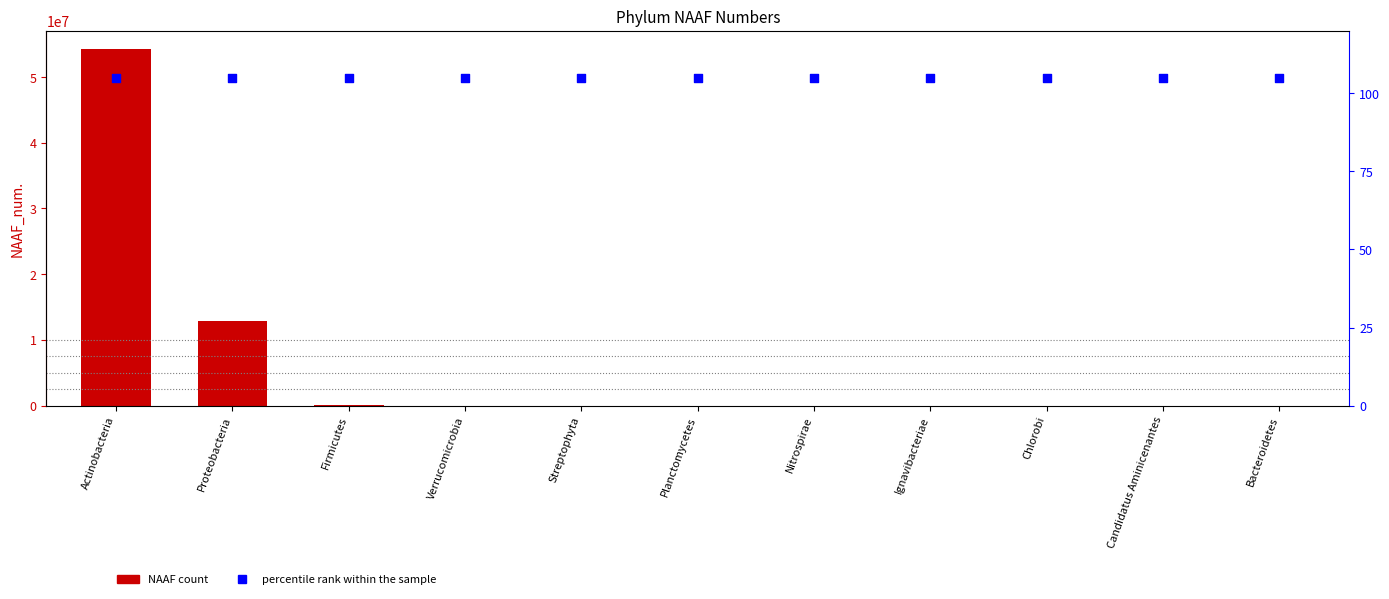

Is the value of NAAF_num. at Ignavibacteriae greater than the value of percentile rank within the sample at Nitrospirae?

Yes